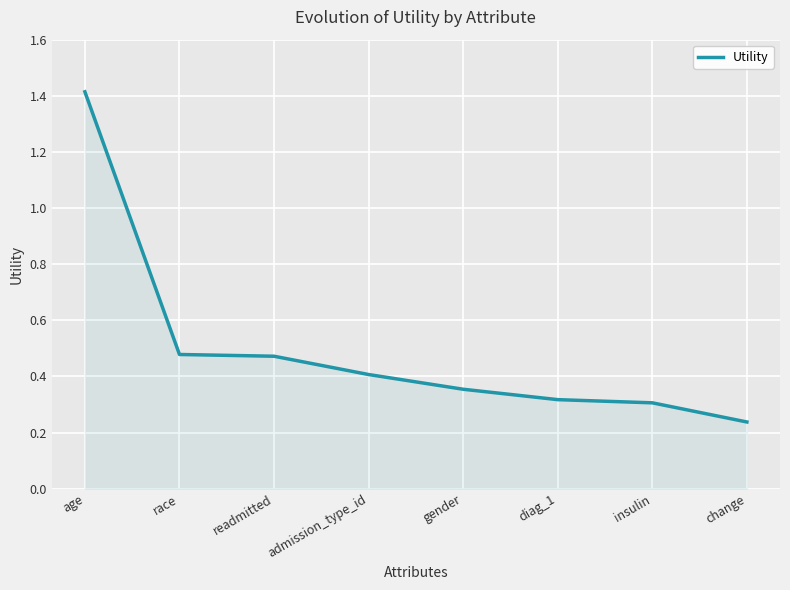

Where is the data nearest to the value 0?

change